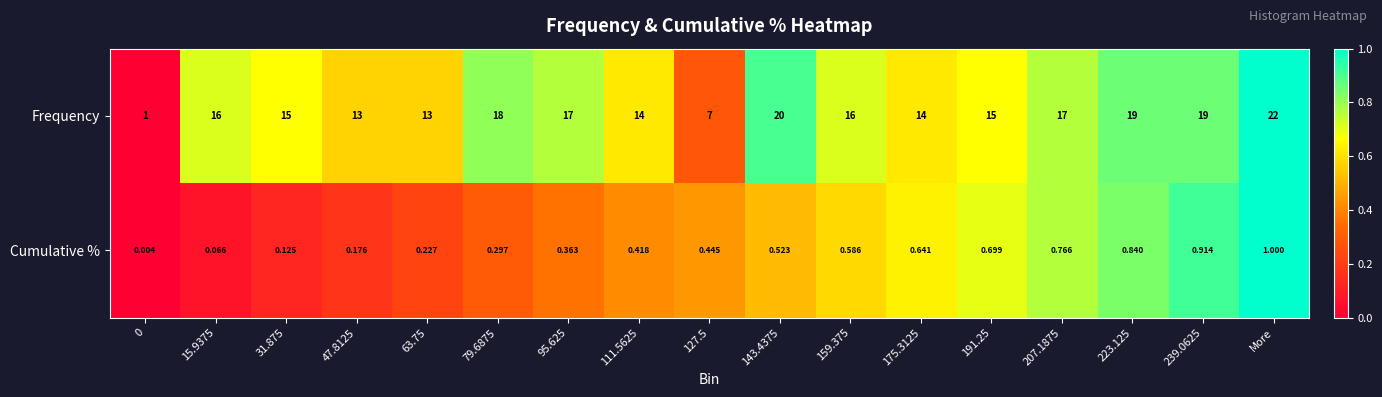

List the series in order of their peak value, lowest first.

Cumulative %, Frequency